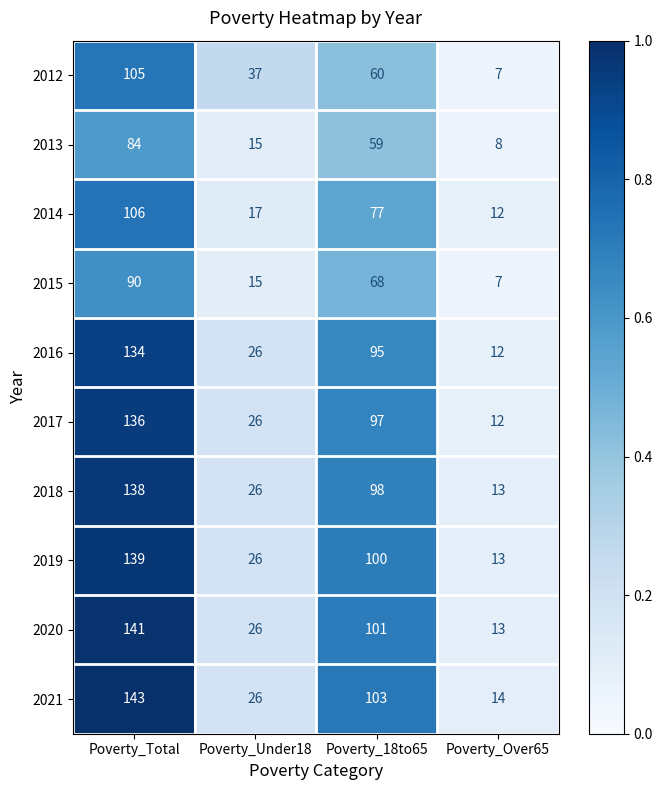

What is the maximum value shown in the chart?

143